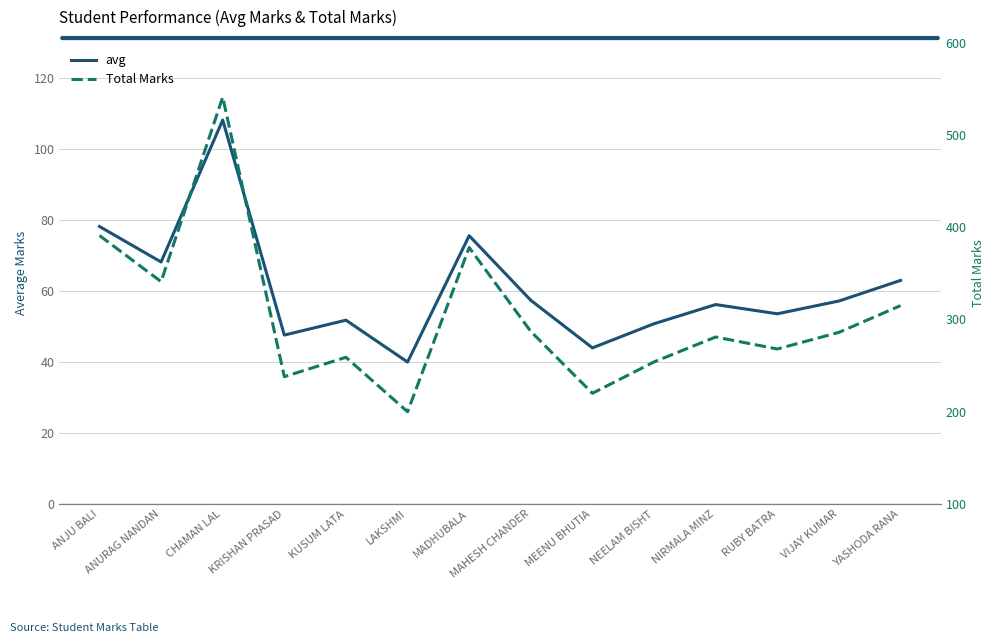

True or false: Total Marks has more than 0 interior local peaks.

True